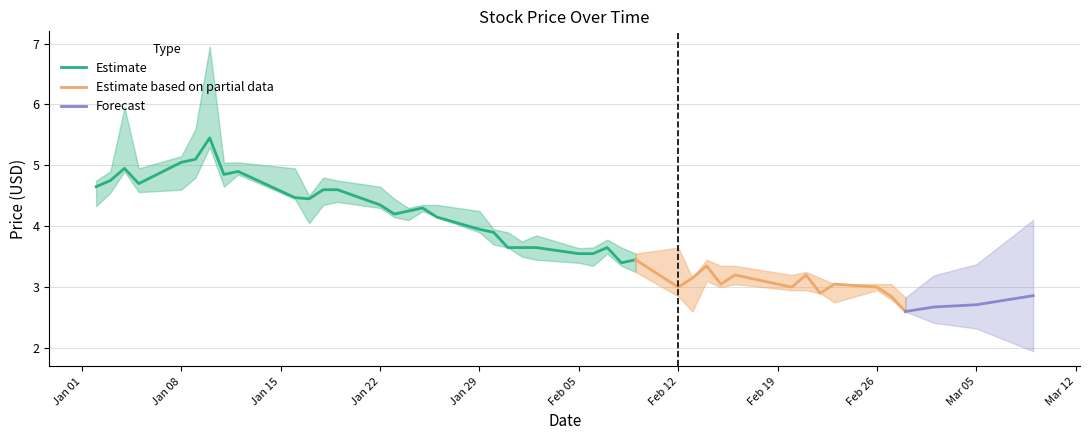

What is the minimum value for Estimate?

3.4